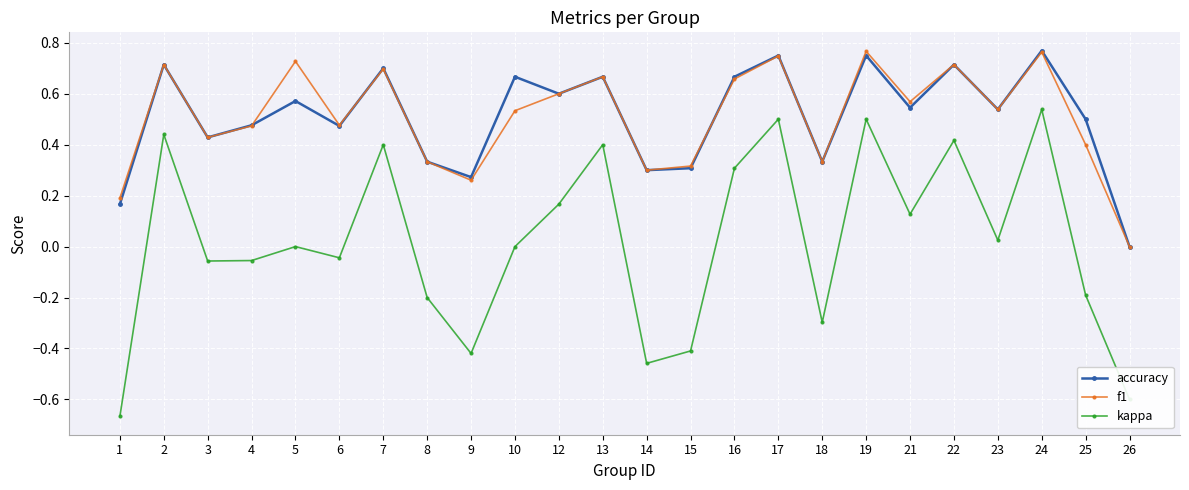

True or false: kappa and f1 intersect in this chart.

False